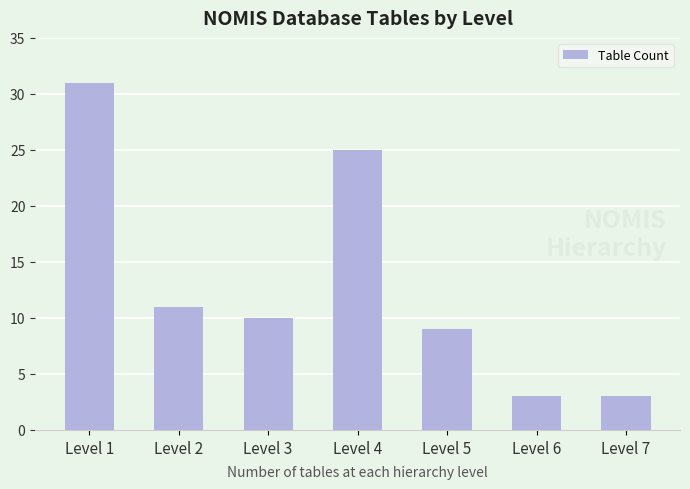

Reading left to right, list all the values displayed in this chart.

Level 1=31	Level 2=11	Level 3=10	Level 4=25	Level 5=9	Level 6=3	Level 7=3